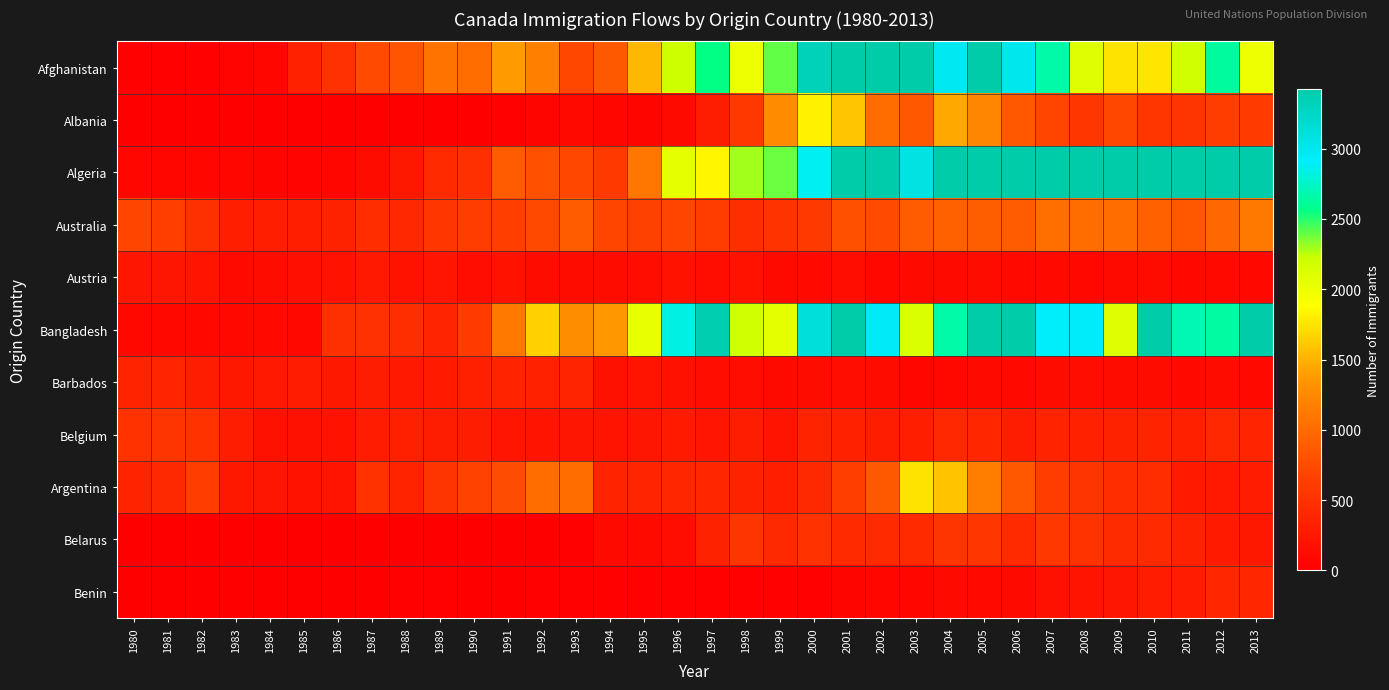

At 2004, list the series in order from smallest to largest.

Barbados, Benin, Austria, Belgium, Belarus, Australia, Albania, Argentina, Bangladesh, Afghanistan, Algeria